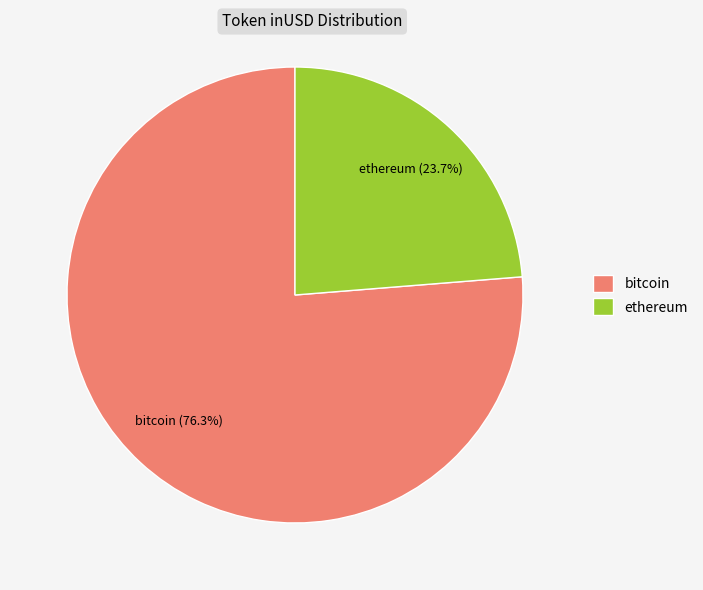

What portion of the pie excludes ethereum?

76.3%